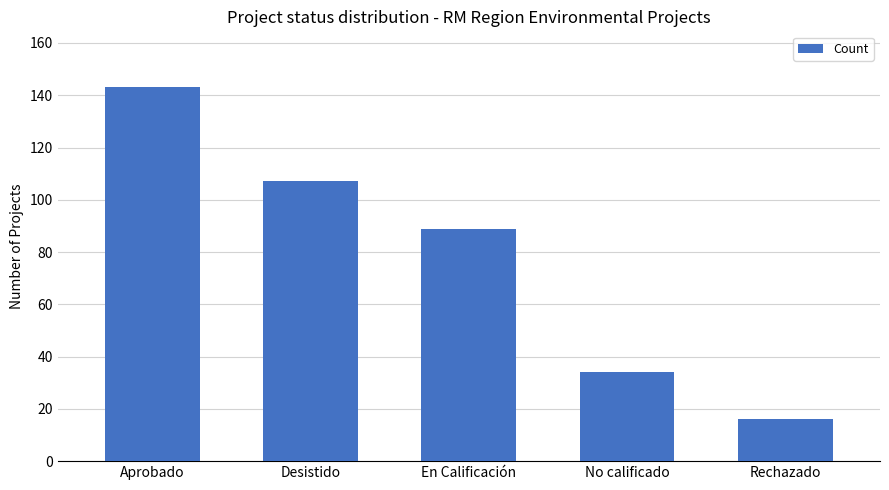

How many bars are there in total?

5